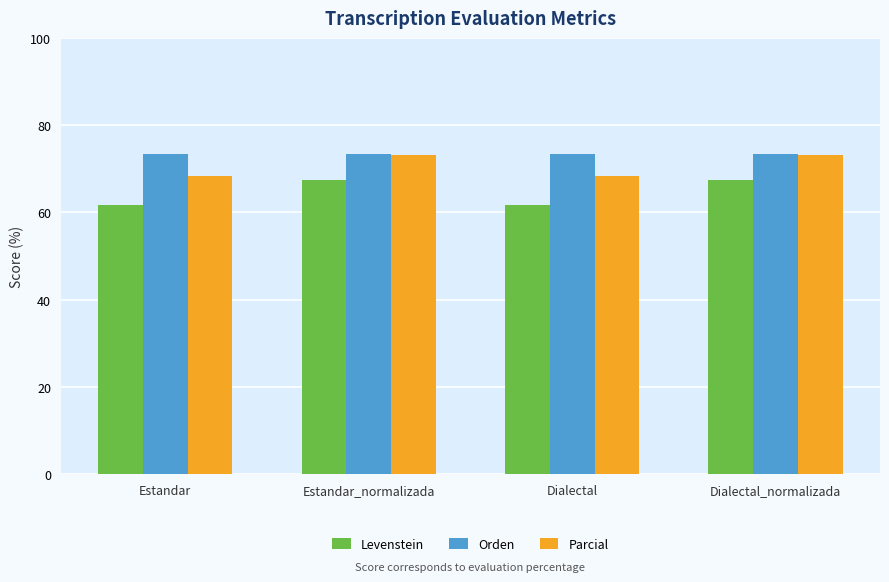

What is the maximum value for Levenstein?

67.4